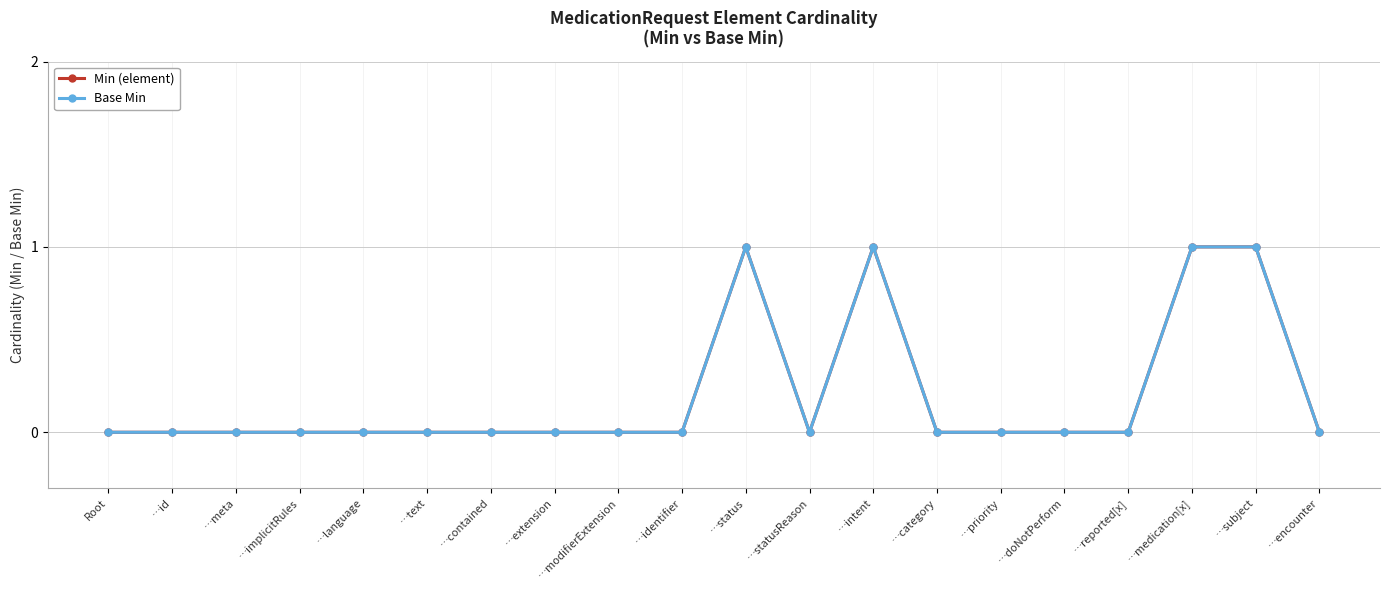

Where is the first local maximum for Base Min?

…status